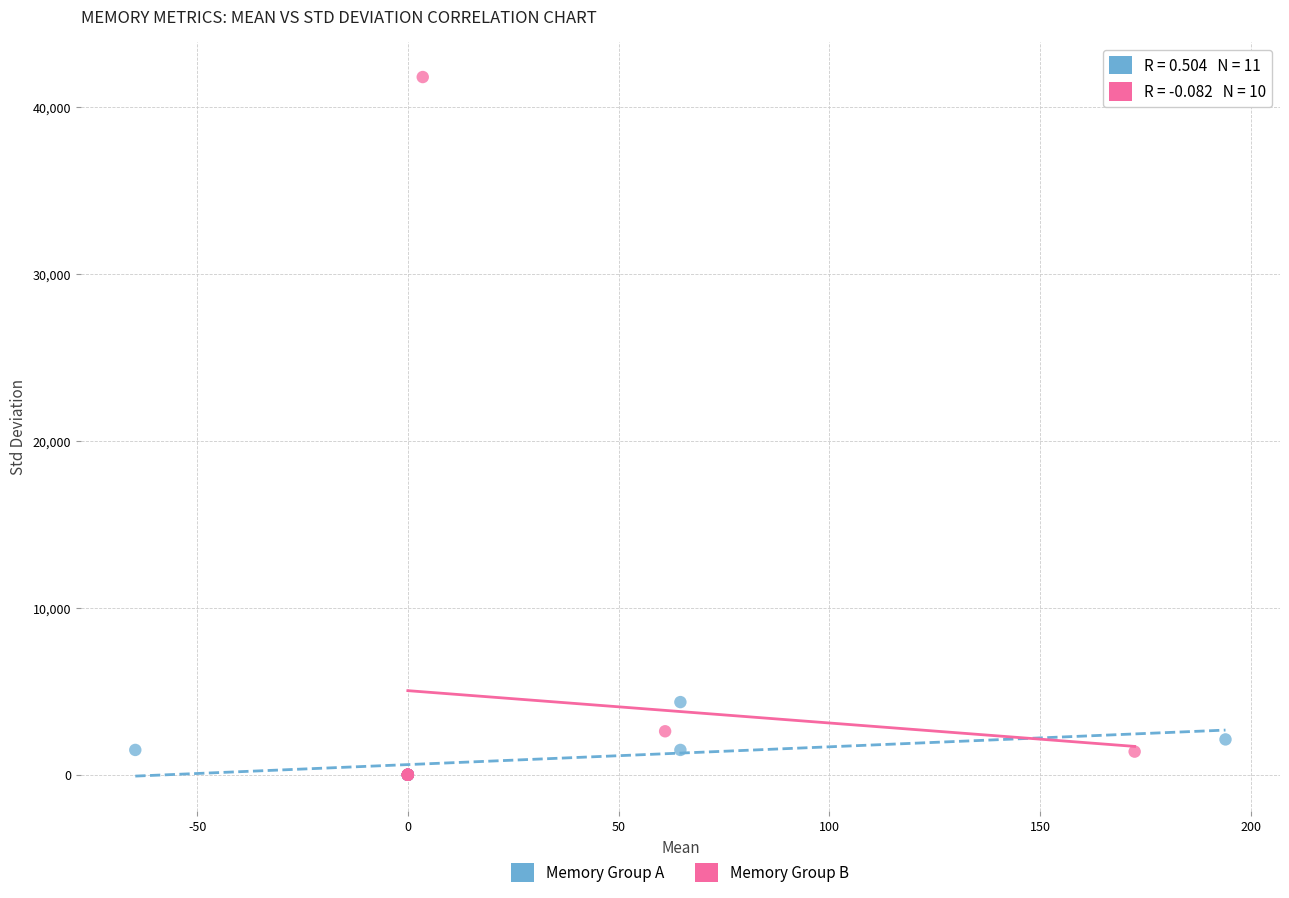

Which series reaches the maximum Y coordinate?

Memory Group B